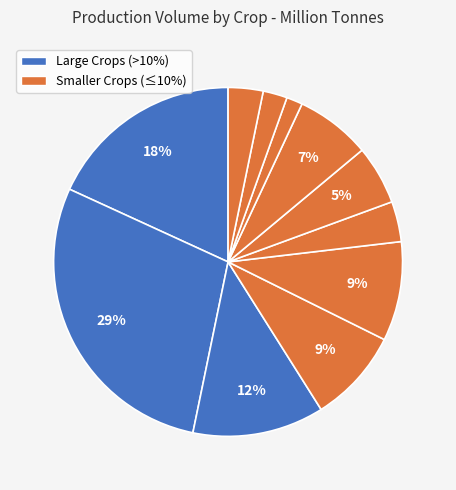

How many slices are in this pie chart?

11